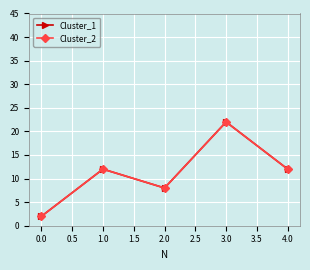

Is this an area chart (filled region under the line)?

No